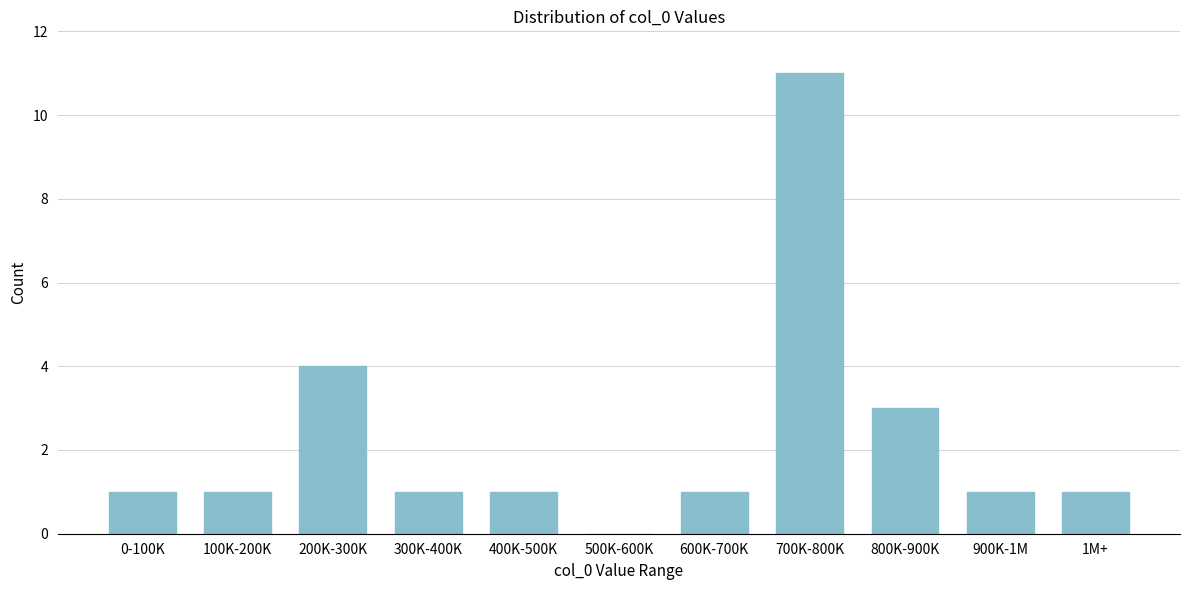

Reading left to right, extract all data points from this chart.

0-100K=1	100K-200K=1	200K-300K=4	300K-400K=1	400K-500K=1	500K-600K=0	600K-700K=1	700K-800K=11	800K-900K=3	900K-1M=1	1M+=1